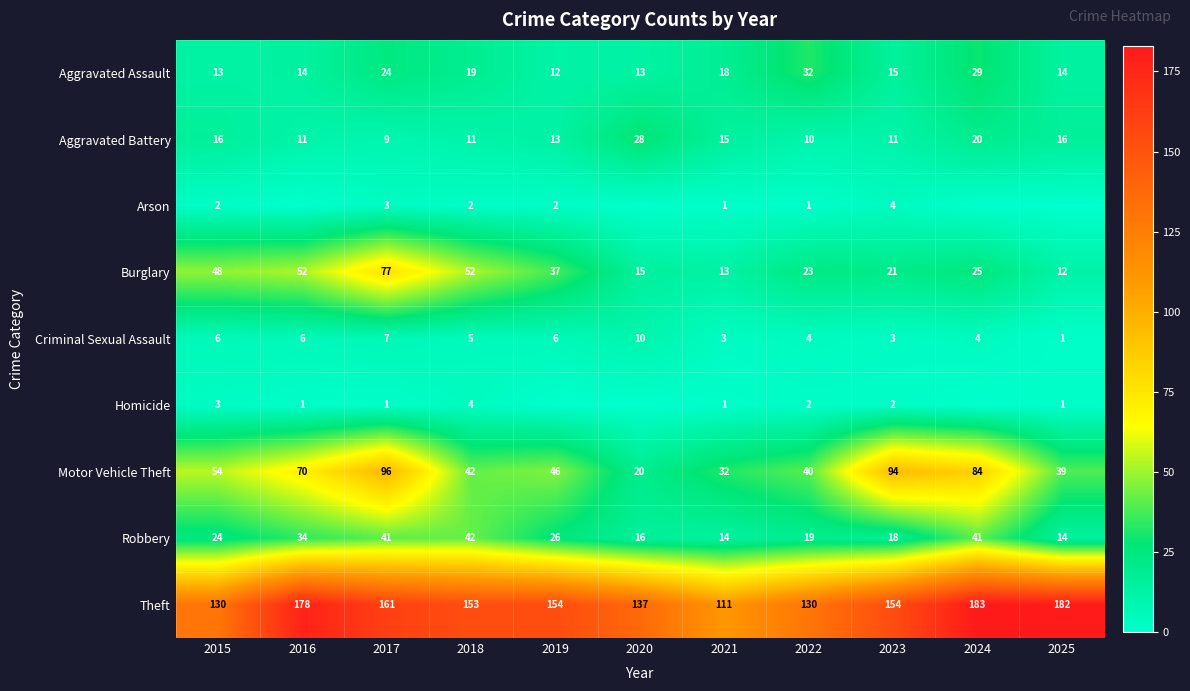

Rank the categories by Motor Vehicle Theft value from lowest to highest.

2020, 2021, 2025, 2022, 2018, 2019, 2015, 2016, 2024, 2023, 2017